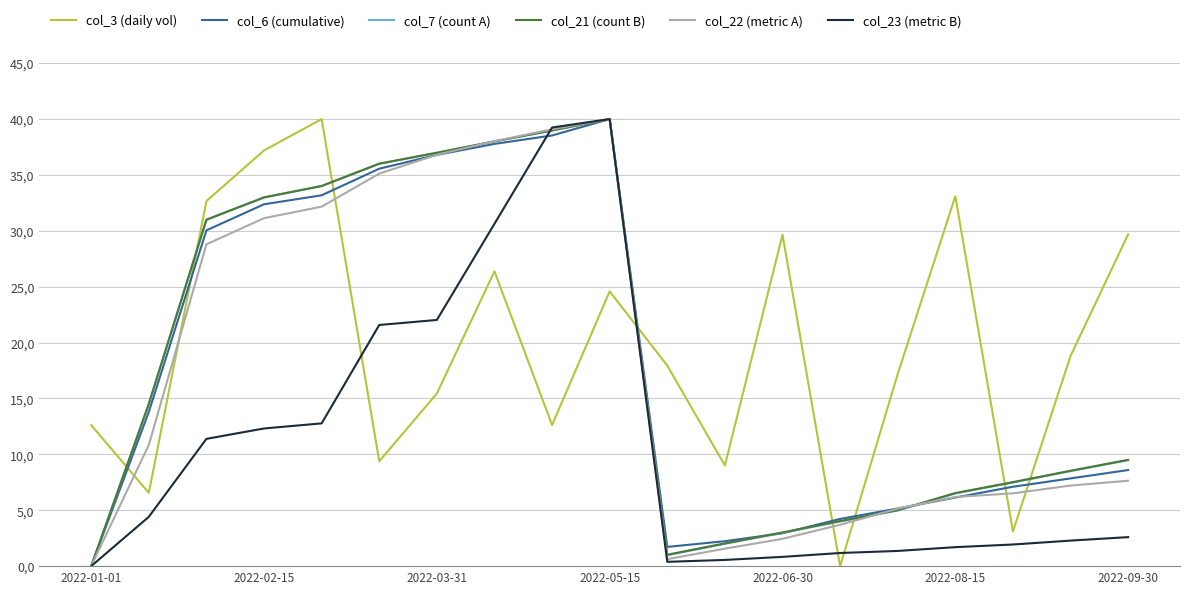

What is the average value of the col_7 (count A) series?

18.4